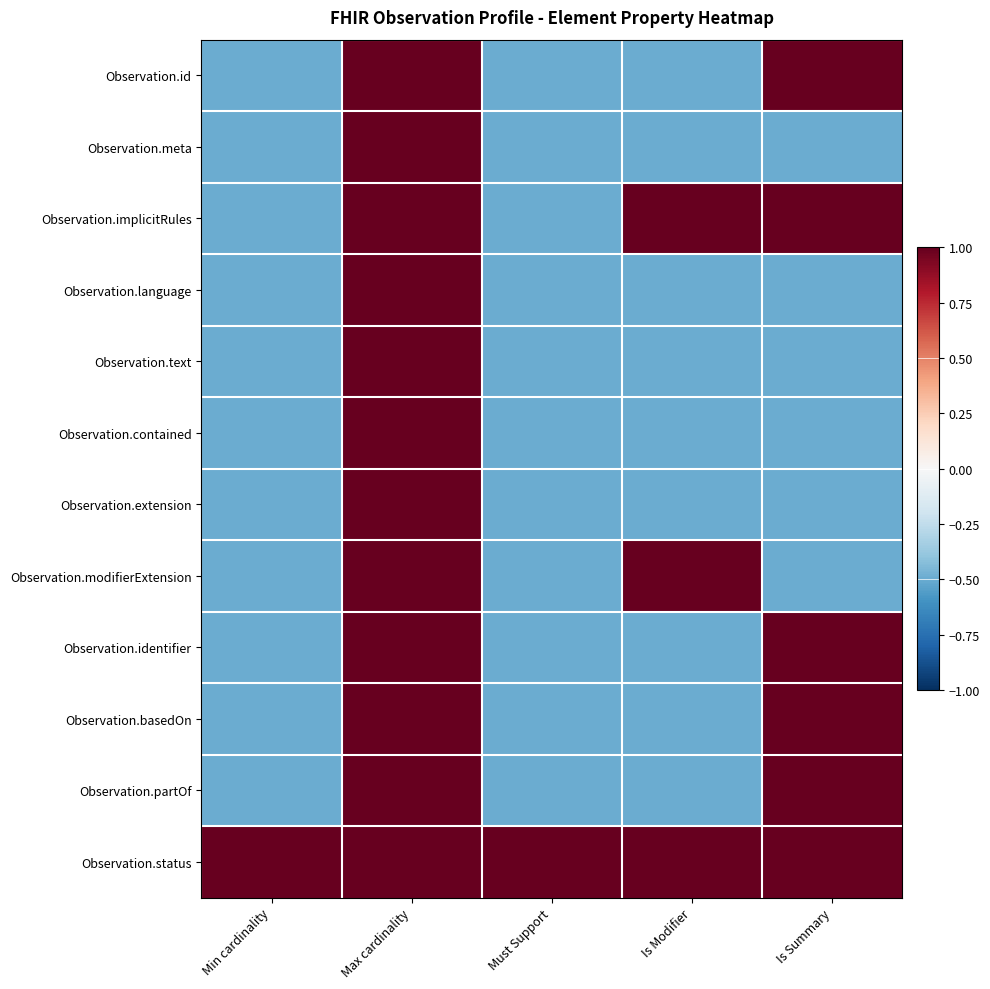

At Must Support, list the series in order from smallest to largest.

Observation.id, Observation.meta, Observation.implicitRules, Observation.language, Observation.text, Observation.contained, Observation.extension, Observation.modifierExtension, Observation.identifier, Observation.basedOn, Observation.partOf, Observation.status